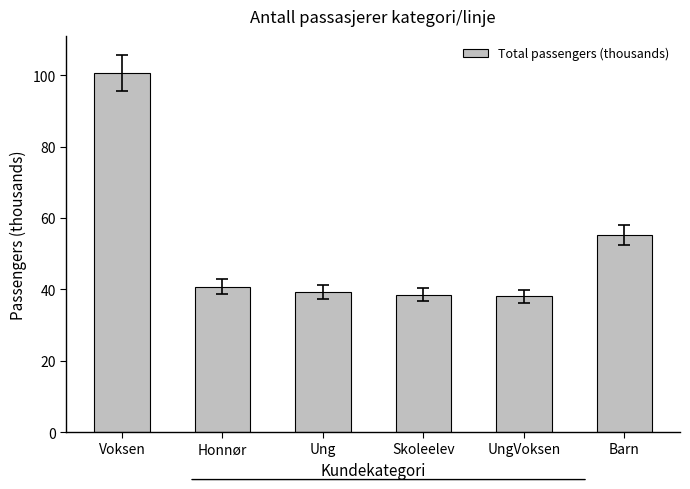

True or false: the data shows 10.5 at Skoleelev.

False